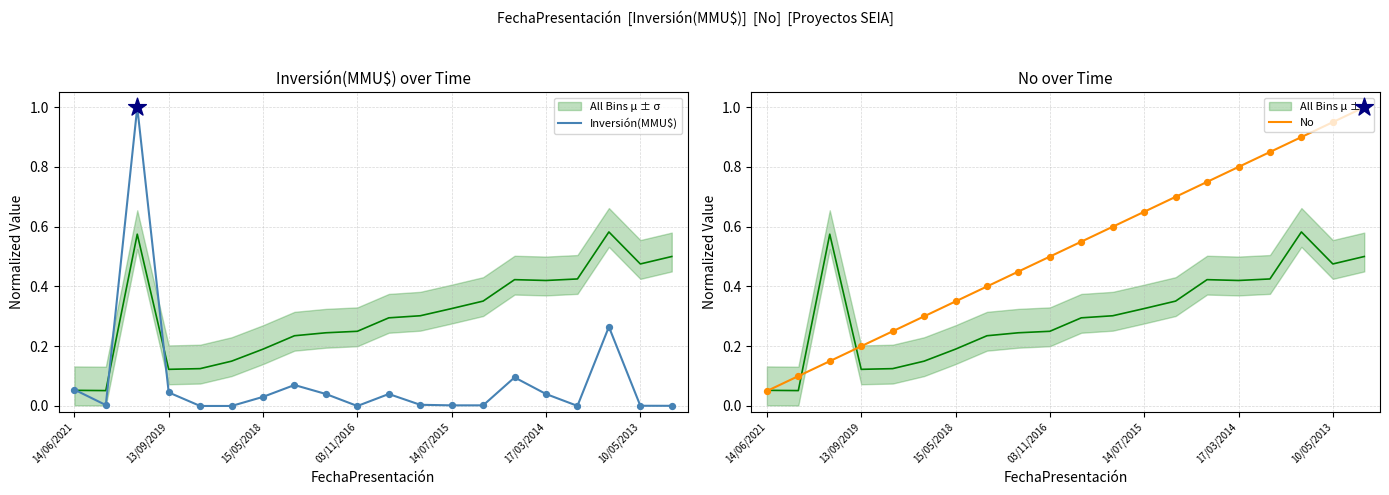

Is the value of No at 19 greater than the value of Inversión(MMU$) at 13?

Yes